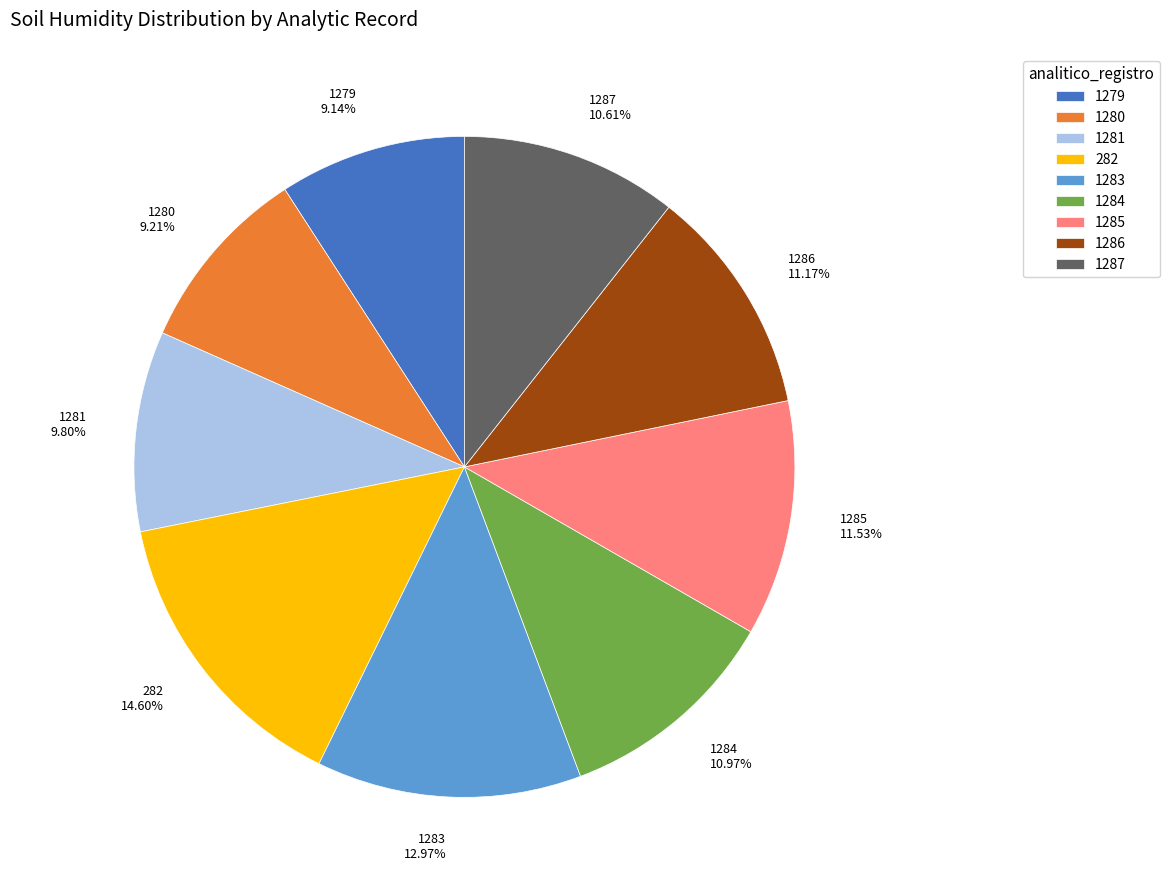

How many segments does this pie chart have?

9